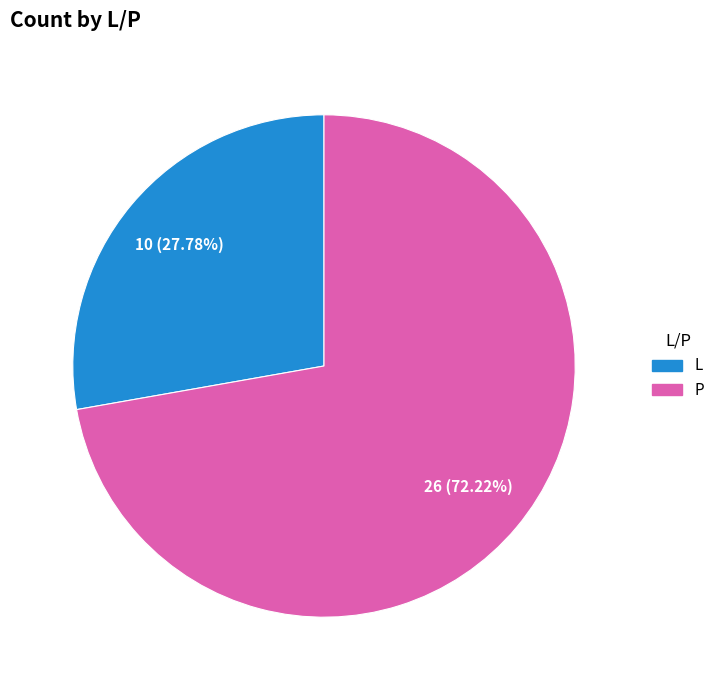

Which category has the biggest portion of the pie?

P